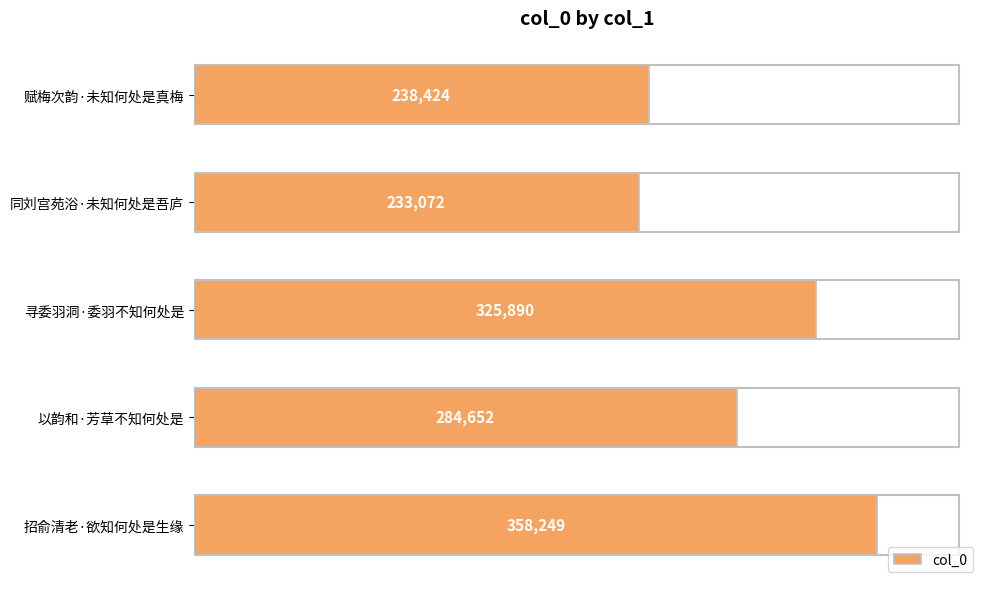

Reading top to bottom, transcribe all the data shown in this chart.

赋梅次韵·未知何处是真梅=238424	同刘宫苑浴·未知何处是吾庐=233072	寻委羽洞·委羽不知何处是=325890	以韵和·芳草不知何处是=284652	招俞清老·欲知何处是生缘=358249